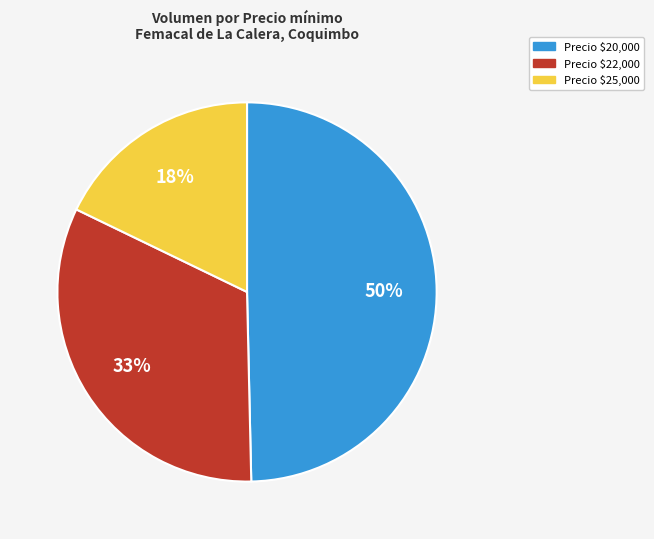

Does any single category account for the majority?

No